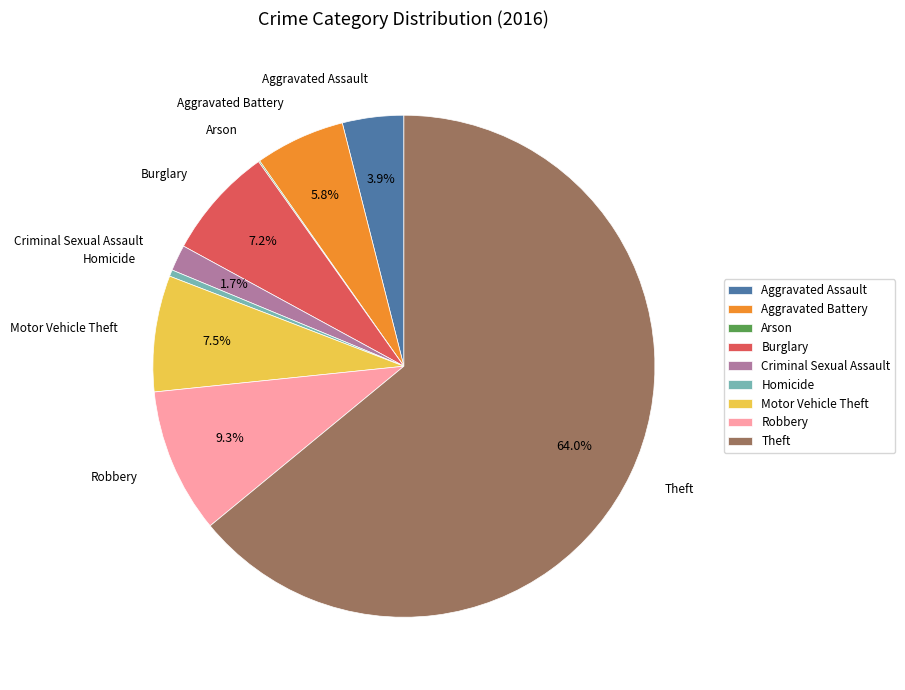

To the nearest percent, what percentage of the pie is Burglary?

7%